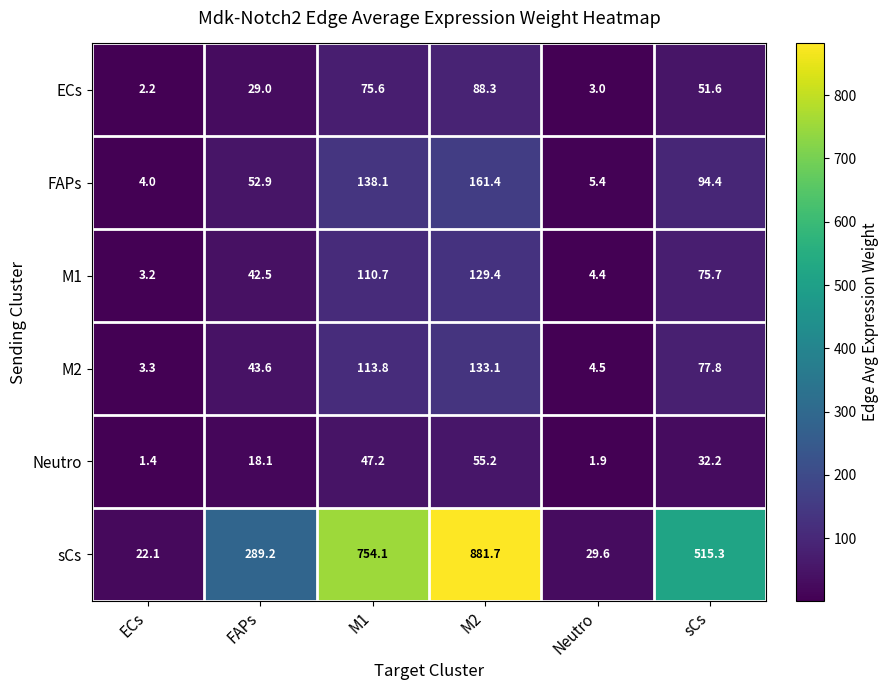

At how many categories does at least one series exceed 744?

2